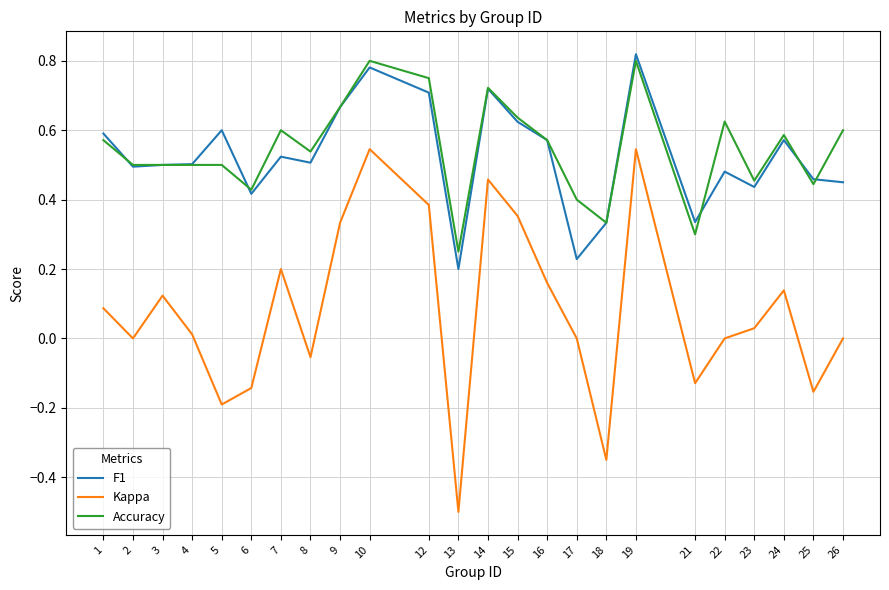

At which category does Kappa reach its first local valley?

2